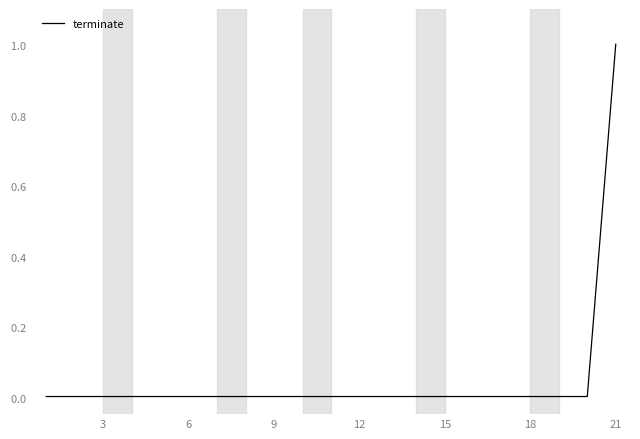

Reading left to right, what are all the values shown in this chart?

0	0	0	0	0	0	0	0	0	0	0	0	0	0	0	0	0	0	0	0	1